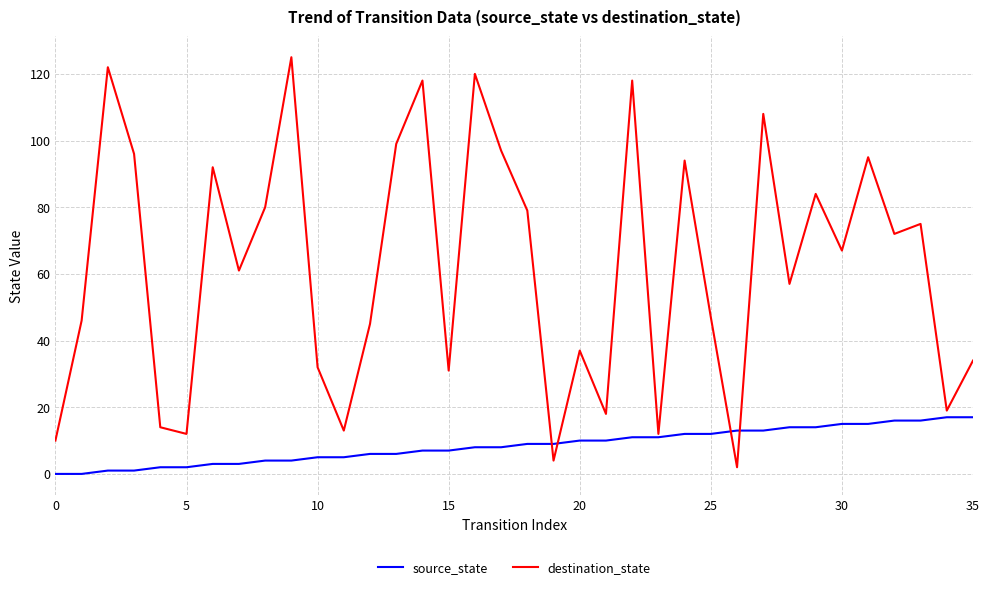

Which series has the largest total across all categories?

destination_state